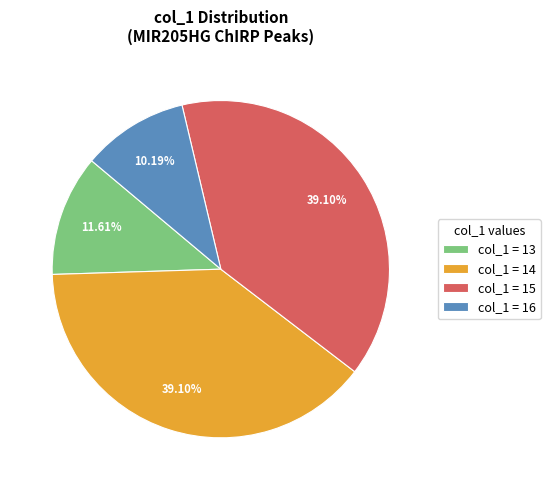

Between col_1 = 16 and col_1 = 13, which is larger?

col_1 = 13